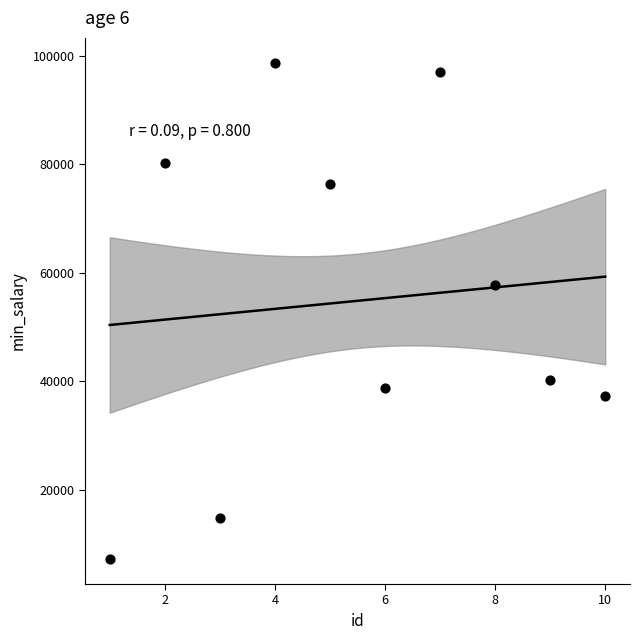

What is the range of Y values (max minus min)?

91603